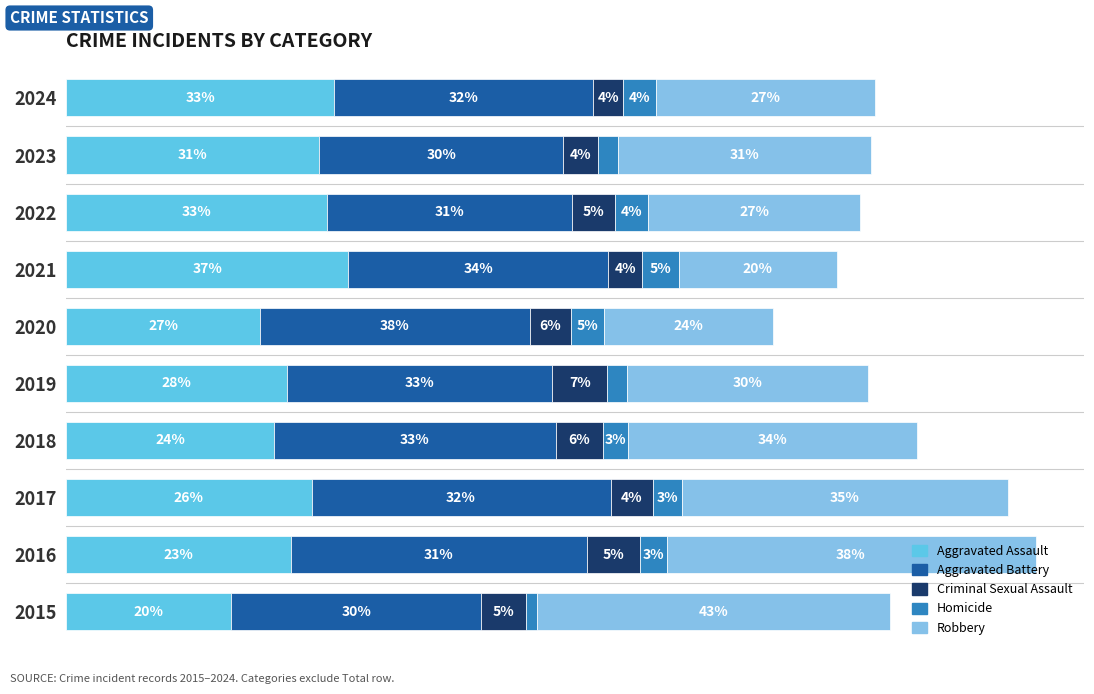

Rank the series by their maximum value, from lowest to highest.

Homicide, Criminal Sexual Assault, Aggravated Assault, Aggravated Battery, Robbery